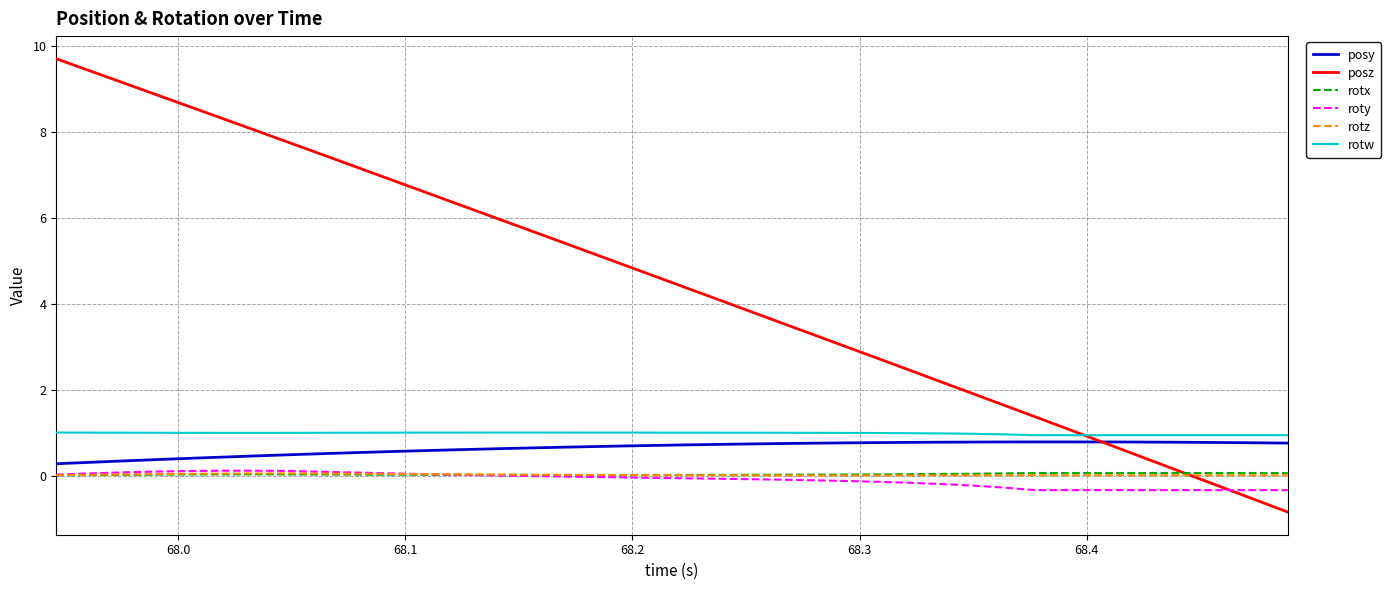

How many lines are shown in the chart?

6